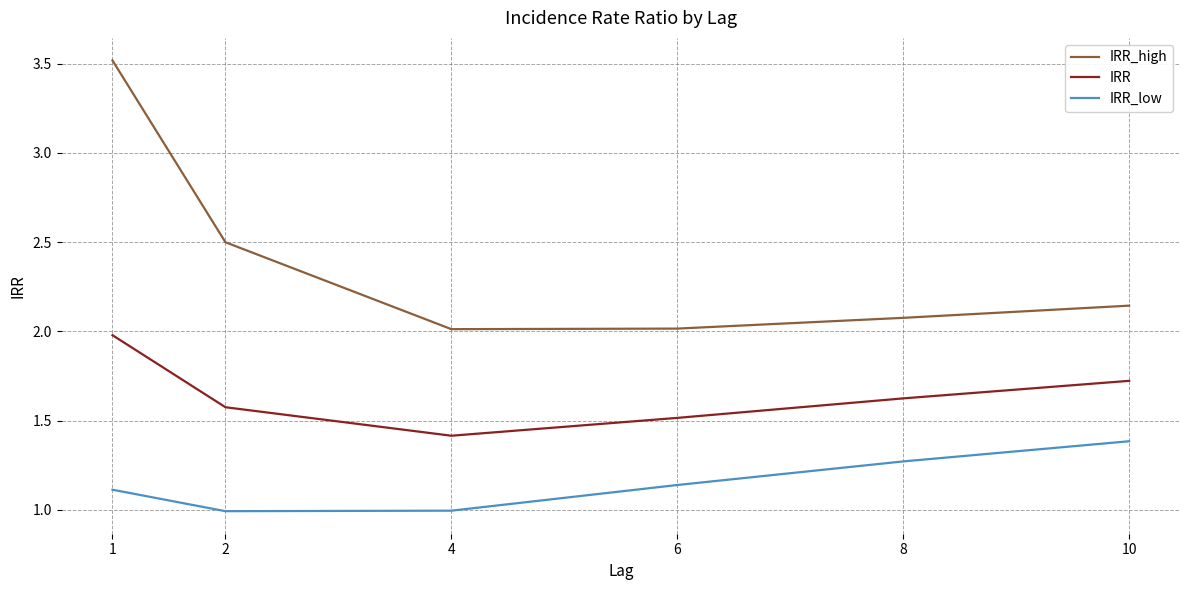

Read the IRR value at 6.

1.5